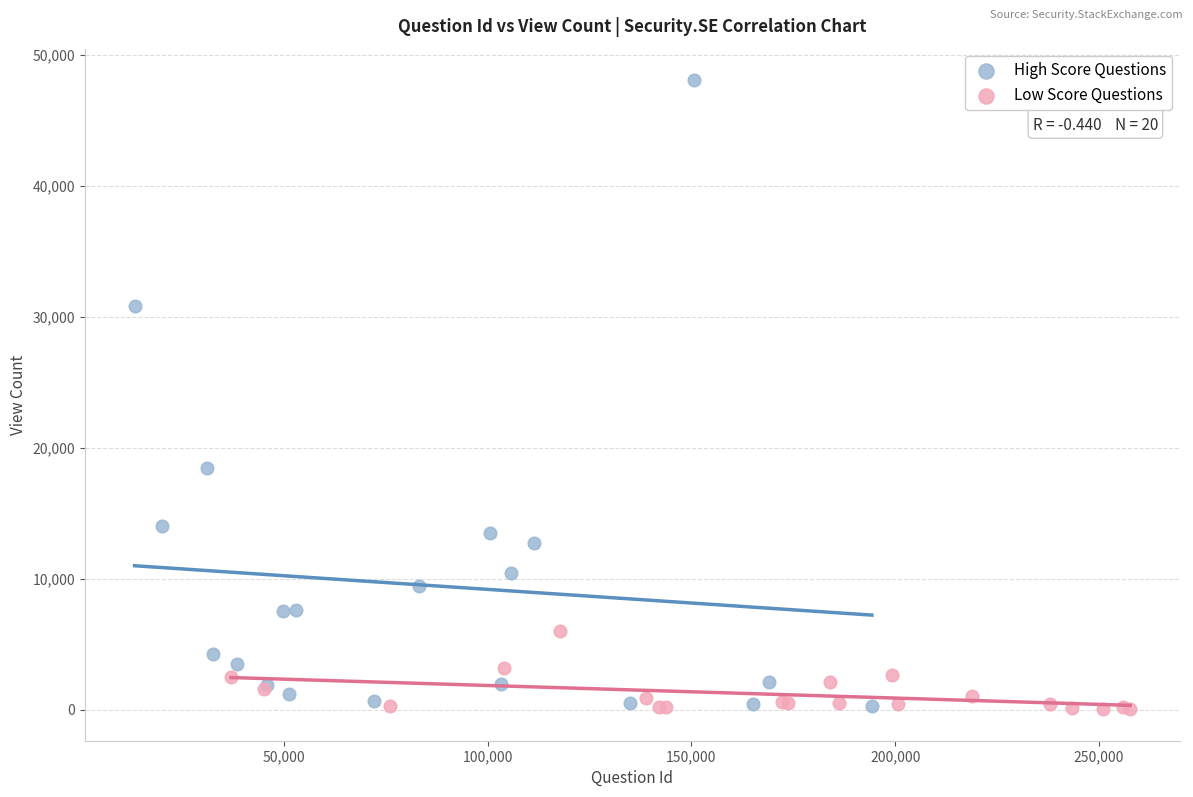

Which series contains the highest Y value?

High Score Questions